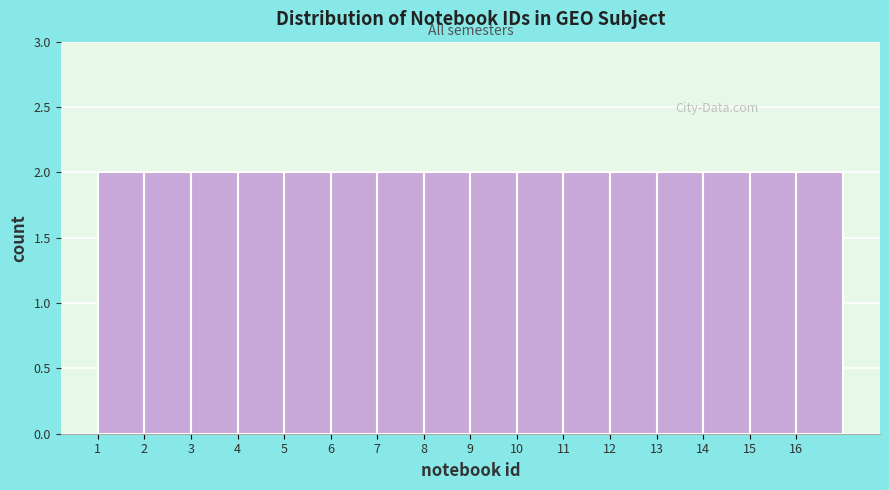

Reading left to right, list every bar in this chart as the range it spans on the x-axis followed by its height. The values are not printed on the chart, so give them approximately, as read against the axis.

1 to 2: 2
2 to 3: 2
3 to 4: 2
4 to 5: 2
5 to 6: 2
6 to 7: 2
7 to 8: 2
8 to 9: 2
9 to 10: 2
10 to 11: 2
11 to 12: 2
12 to 13: 2
13 to 14: 2
14 to 15: 2
15 to 16: 2
16 to 17: 2